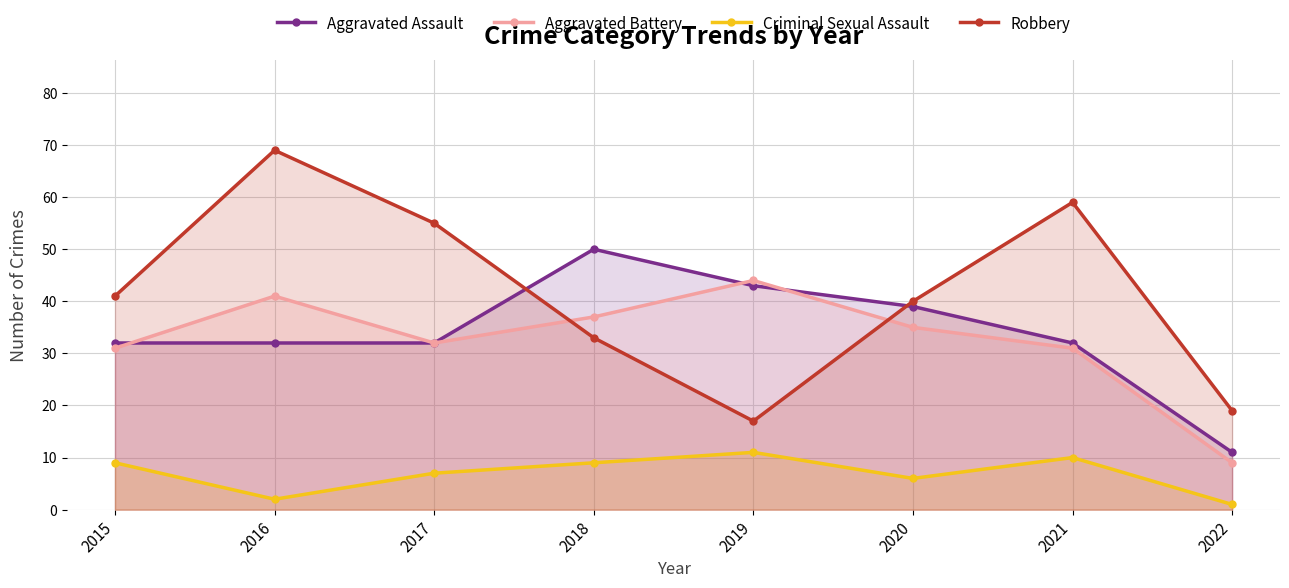

What are all the series names shown in the legend?

Aggravated Assault, Aggravated Battery, Criminal Sexual Assault, Robbery